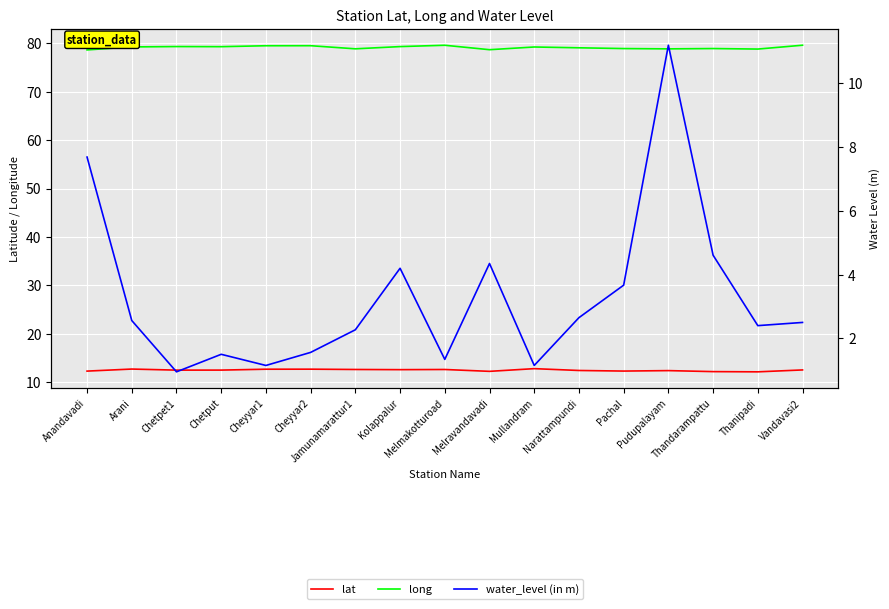

True or false: long and water_level (in m) cross at least once.

False